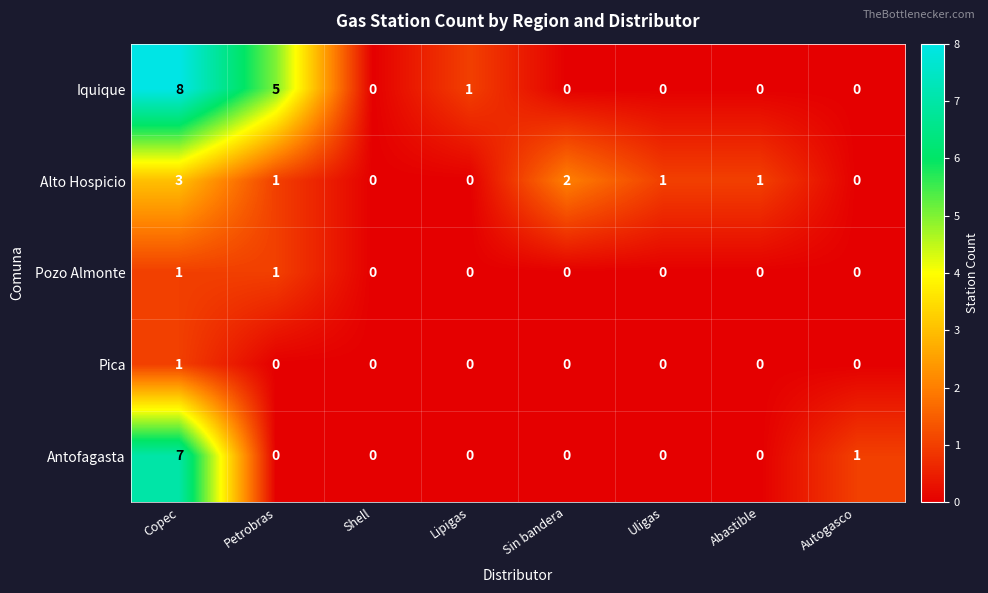

At which label is Antofagasta closest to 3?

Autogasco